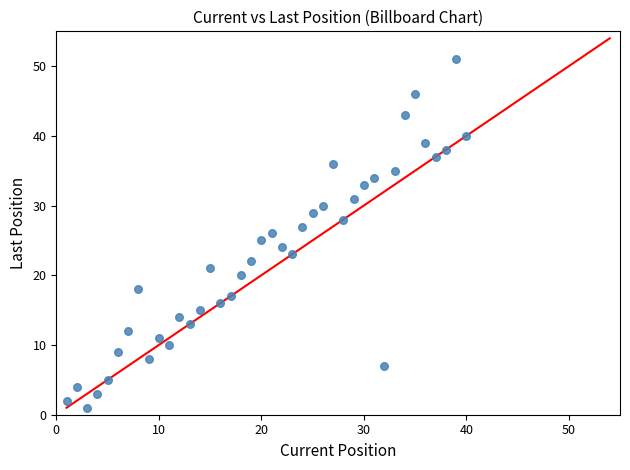

What is the range of X values (max minus min)?

39